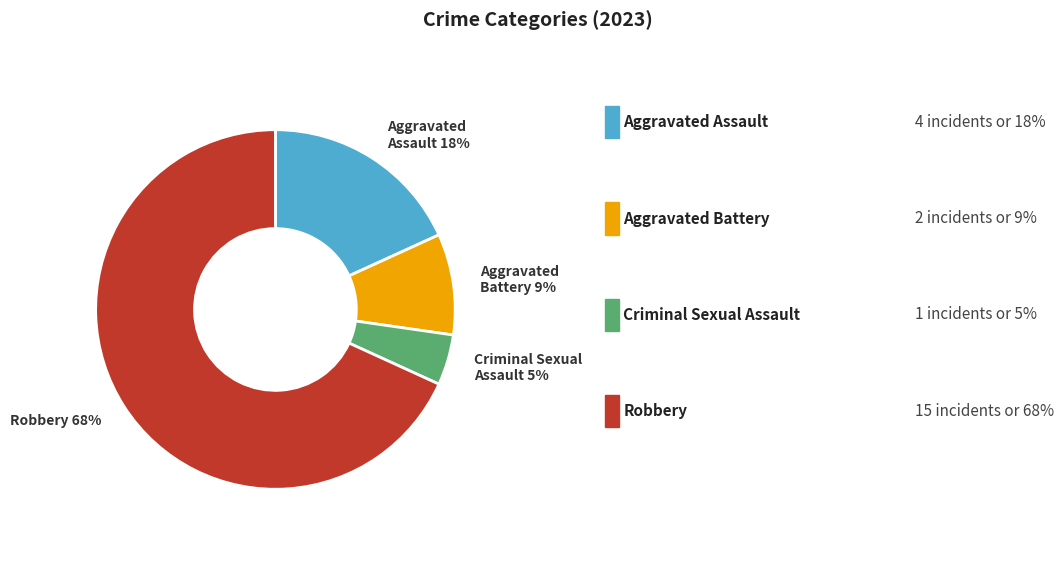

To the nearest percent, what is the average slice percentage?

25%